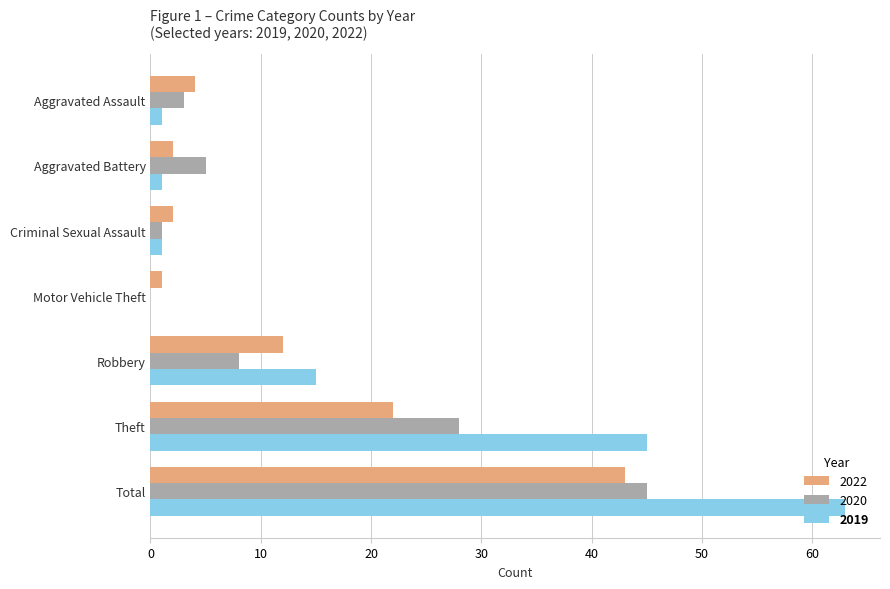

How many values in 2019 are above zero?

6